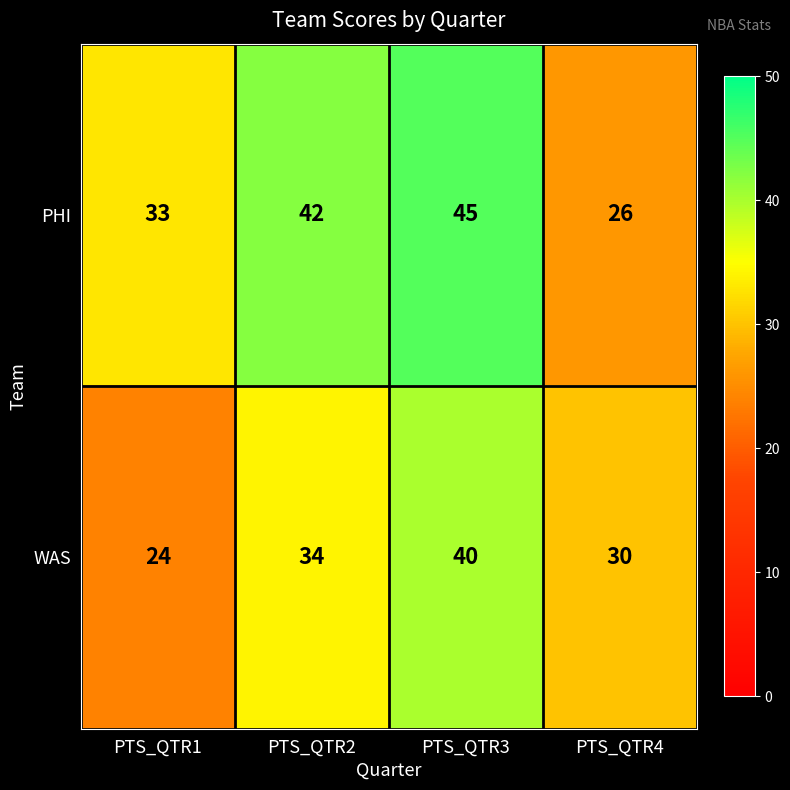

Reading left to right, transcribe all the data shown in this chart.

PHI: PTS_QTR1=33	PTS_QTR2=42	PTS_QTR3=45	PTS_QTR4=26
WAS: PTS_QTR1=24	PTS_QTR2=34	PTS_QTR3=40	PTS_QTR4=30